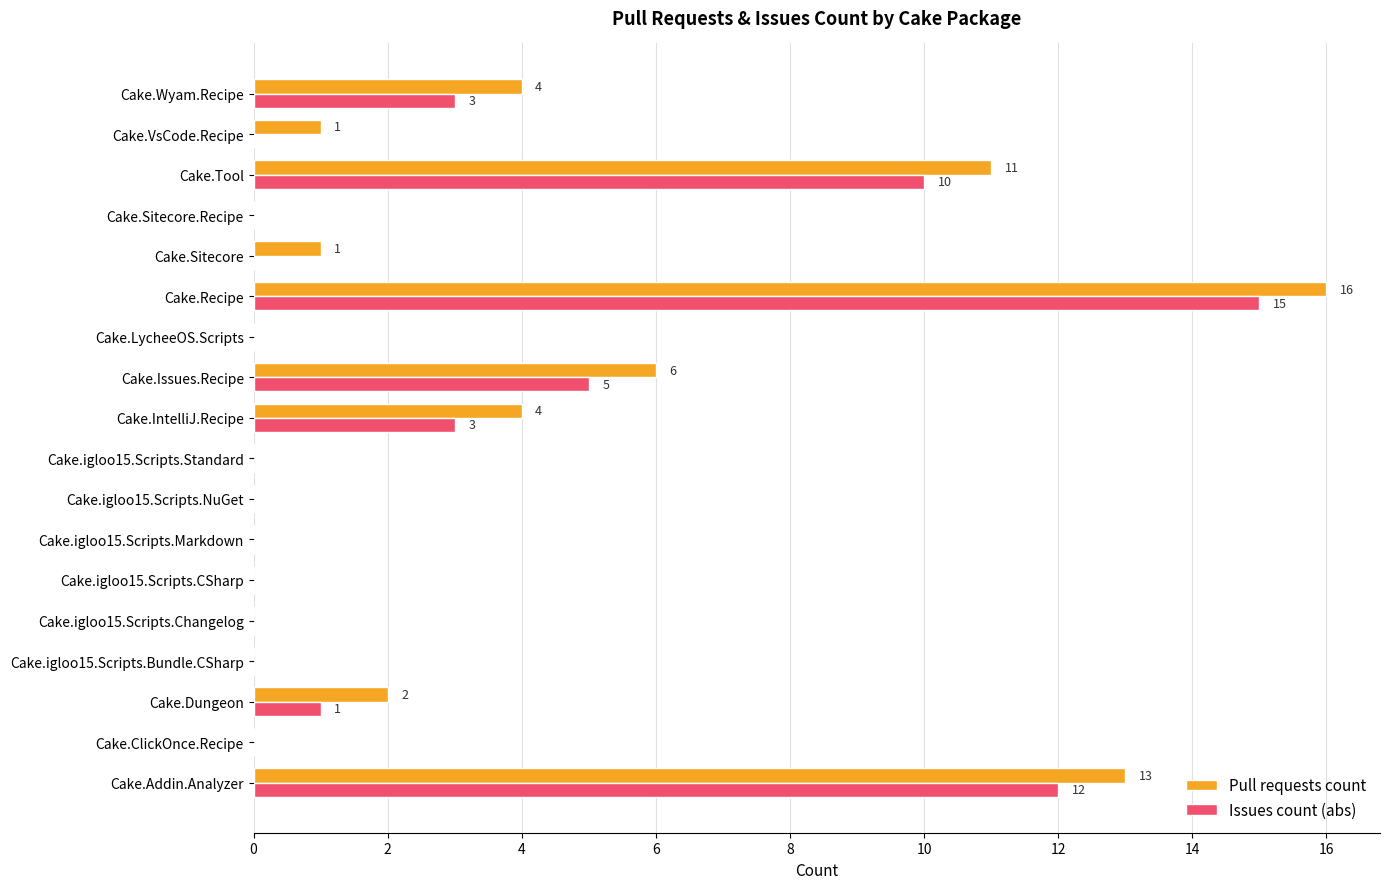

The Issues count (abs) series shows 18 at Cake.Tool. True or false?

False